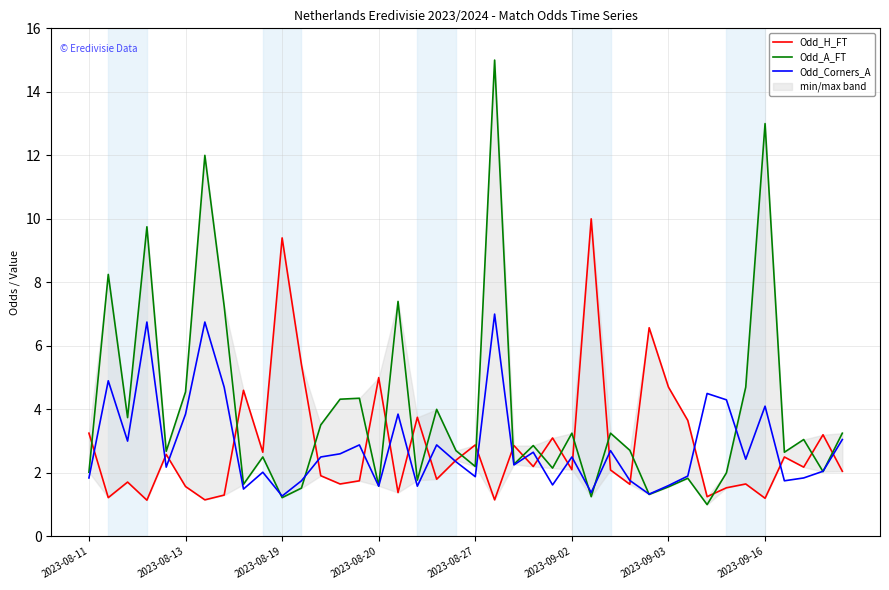

True or false: Odd_Corners_A and Odd_H_FT intersect in this chart.

True